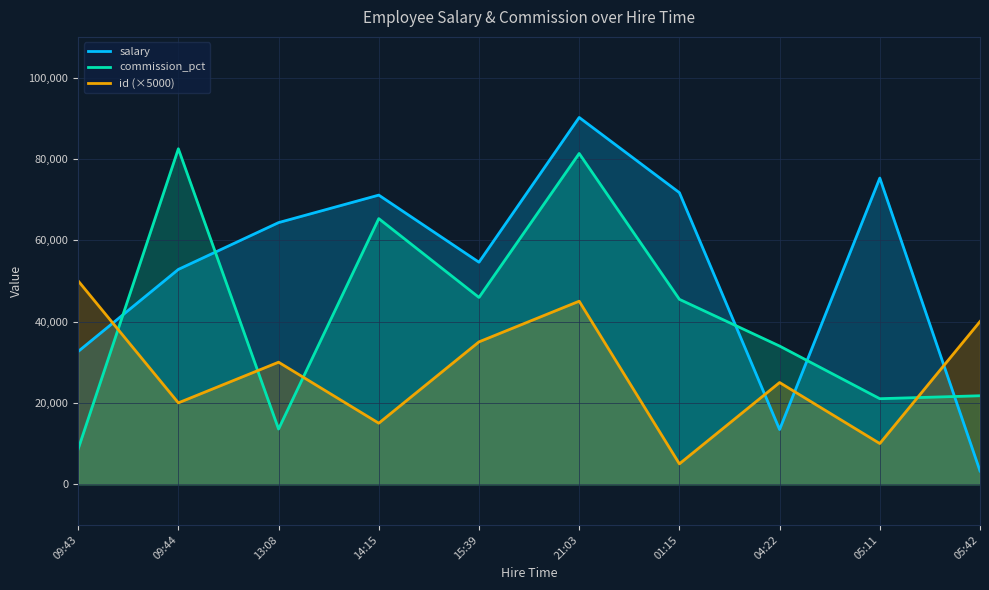

Reading left to right, extract all data points from this chart.

salary: 32637	52820	64329	71090	54588	90189	71697	13439	75289	3244
commission_pct: 8639	82484	13556	65309	45928	81327	45464	33970	21024	21747
id: 50000	20000	30000	15000	35000	45000	5000	25000	10000	40000